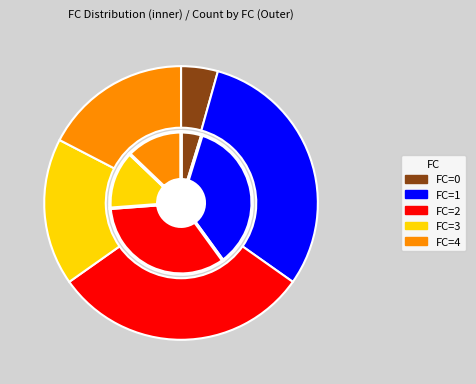

Does 0 account for over 50% of the chart?

No